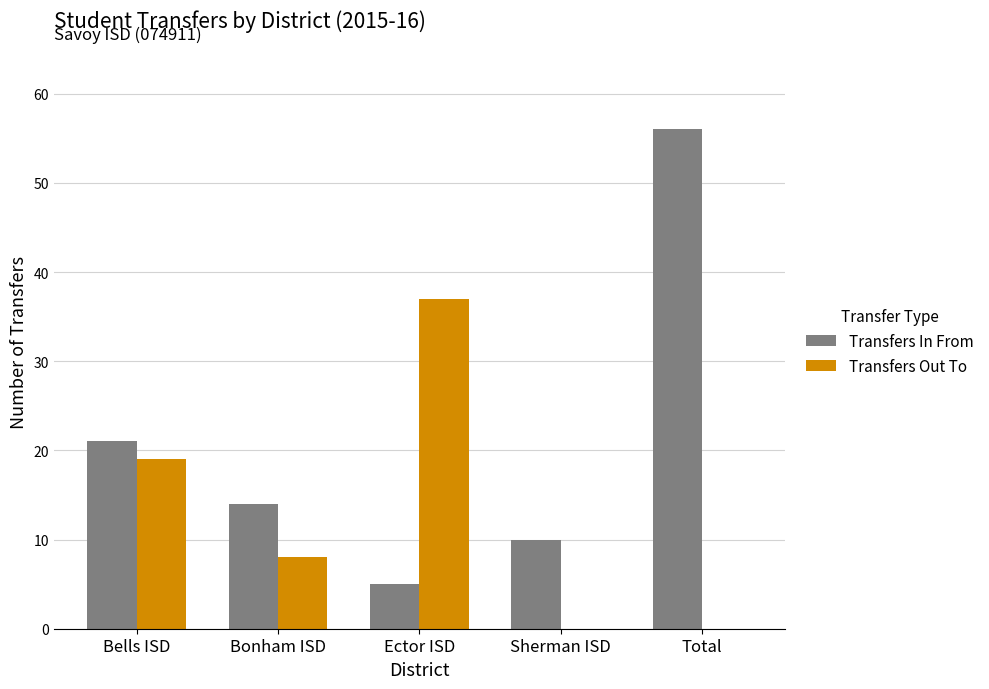

Where is Transfers In From nearest to the value 30?

Bells ISD